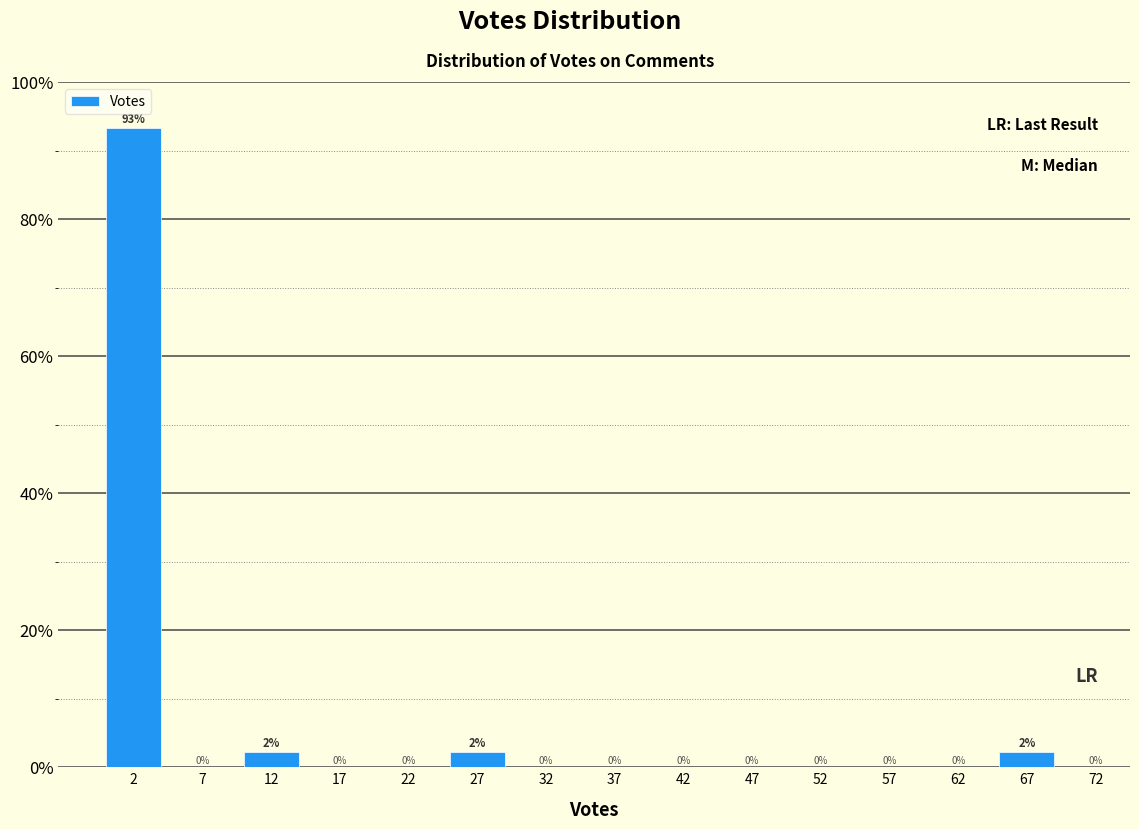

Over which range of the x-axis is the bar tallest?

0 to 5